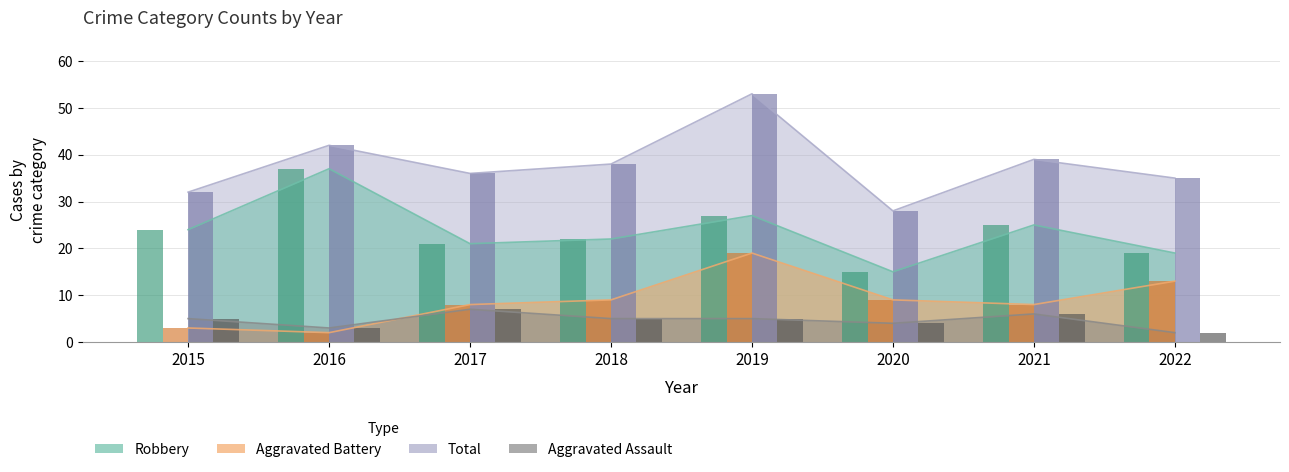

How many categories are shown in the chart?

8